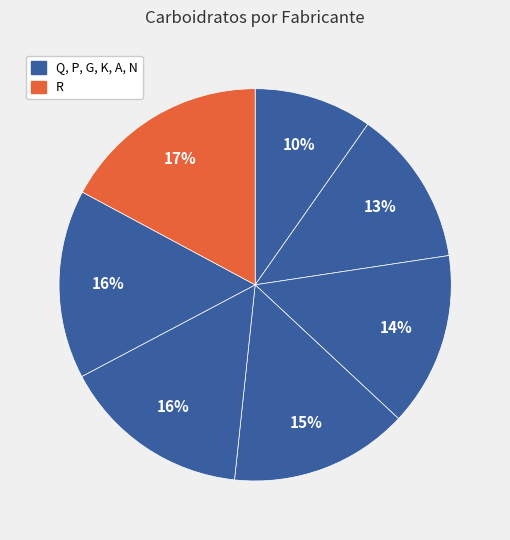

To the nearest percent, what is the difference between the largest and smallest slice percentages?

7%